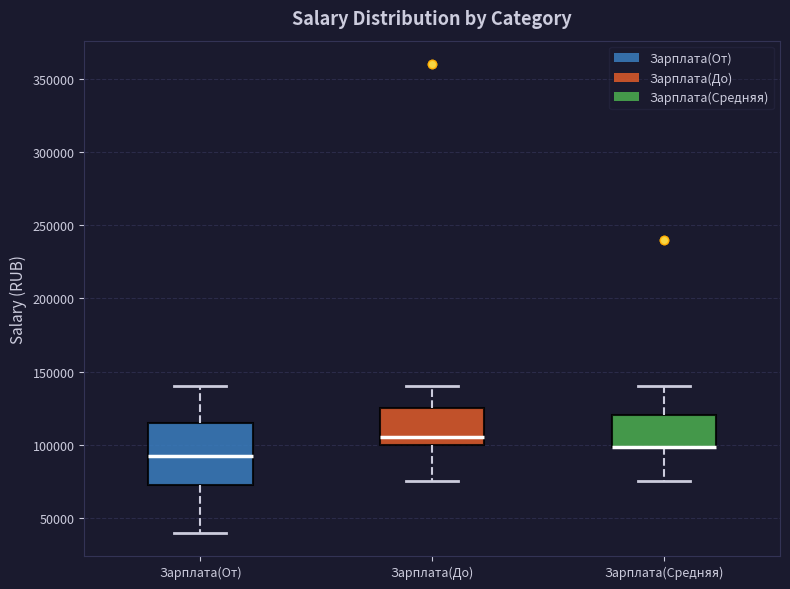

Reading left to right, read every box against the y-axis: the position of its median line, the range the box covers, and the ends of its whiskers. The values are not printed on the chart, so give them approximately, as read against the axis.

Зарплата(От): median 90000, box 75000 to 115000, whiskers 40000 to 140000
Зарплата(До): median 105000, box 100000 to 125000, whiskers 75000 to 140000
Зарплата(Средняя): median 100000 (drawn on the box's lower edge), box 100000 to 120000, whiskers 75000 to 140000